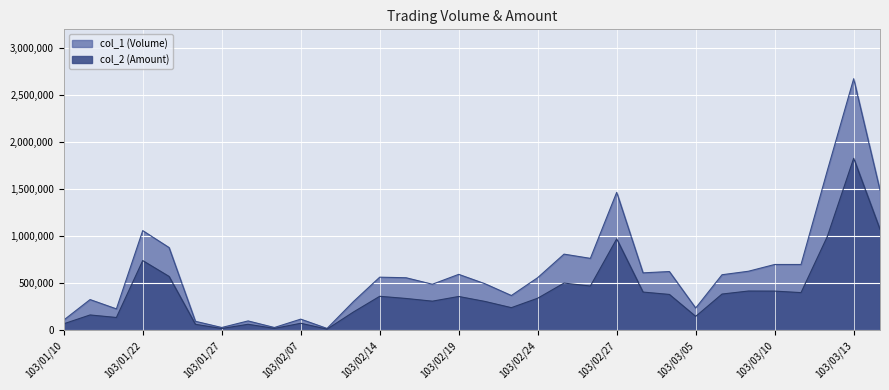

True or false: col_2 and col_1 intersect in this chart.

False